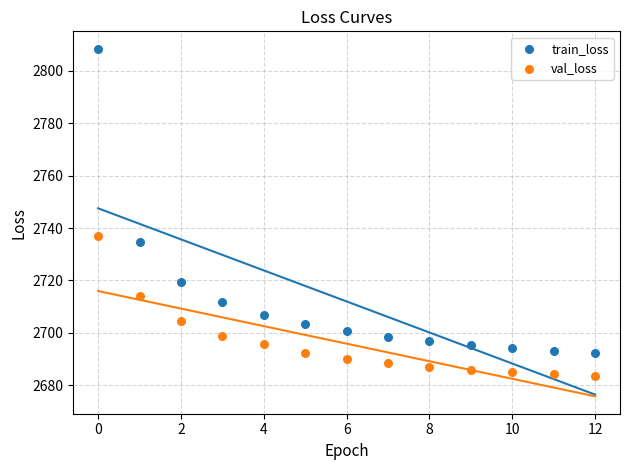

Across all data points, what is the range of Y values (max minus min)?

124.9